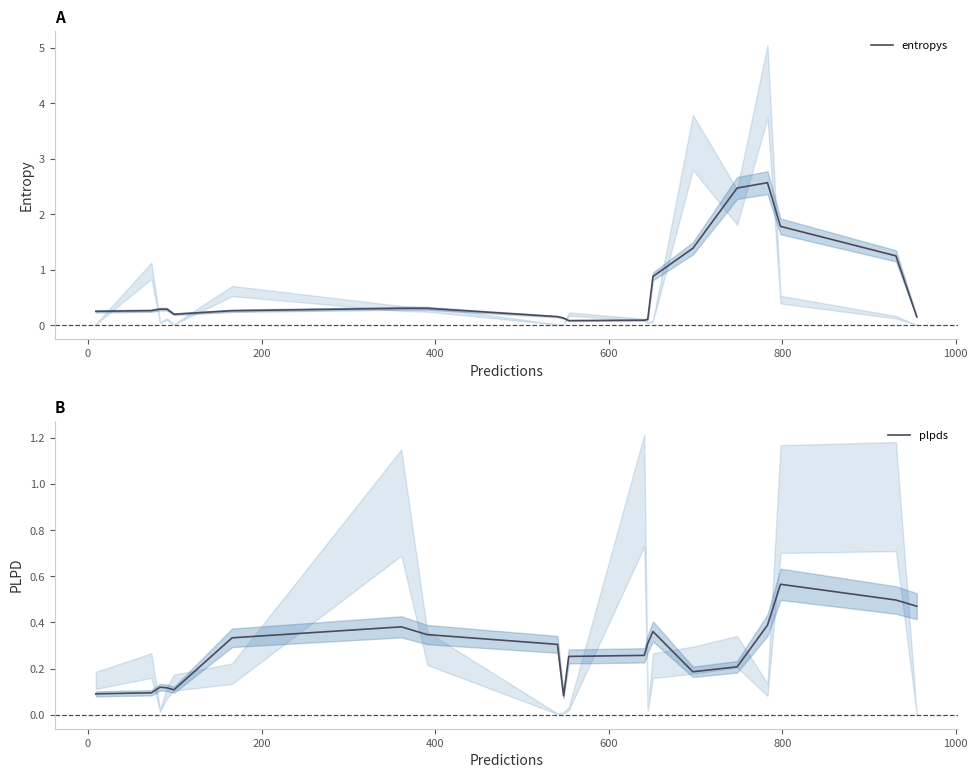

True or false: entropys and plpds intersect in this chart.

True